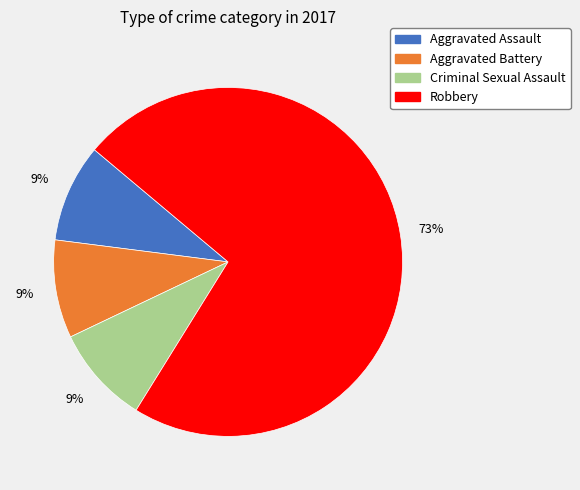

How many segments does this pie chart have?

4